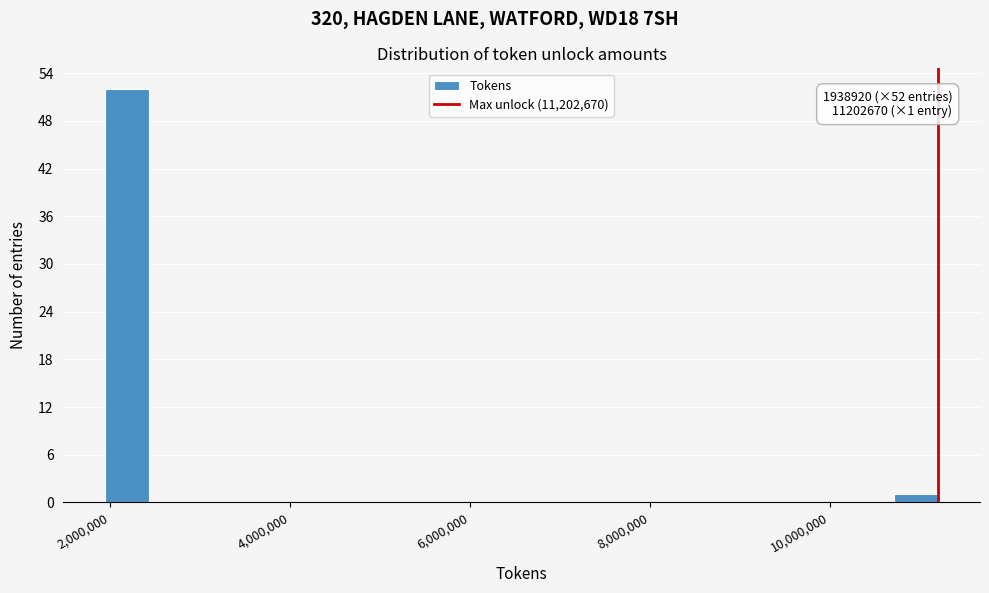

Around what value on the x-axis is the tallest bar? Give the approximate position of its centre, as read against the axis.

2200000